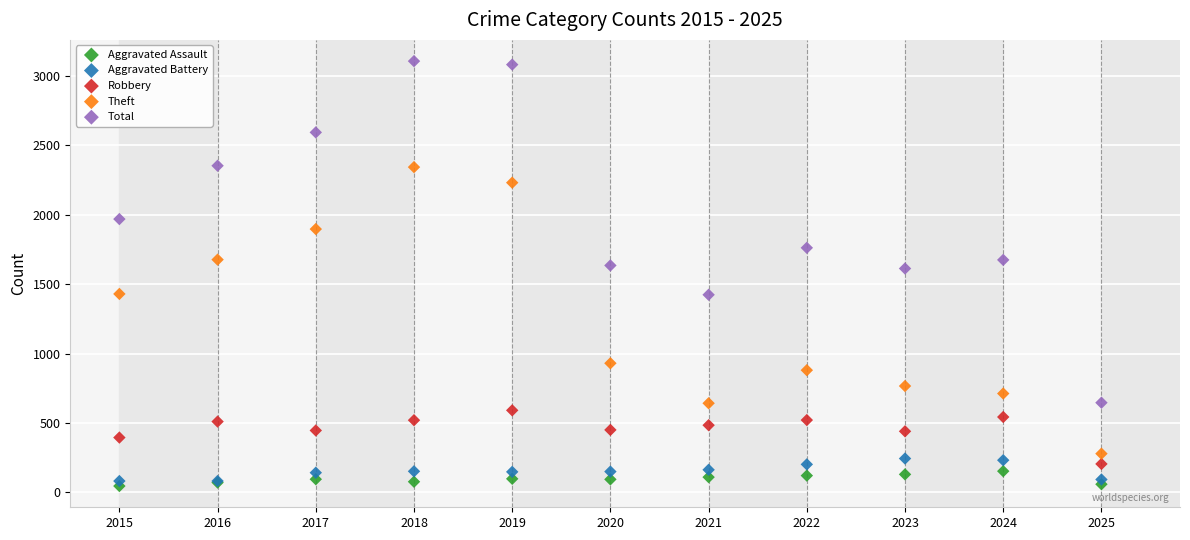

What is the X range (max minus min) for the scatter plot?

10